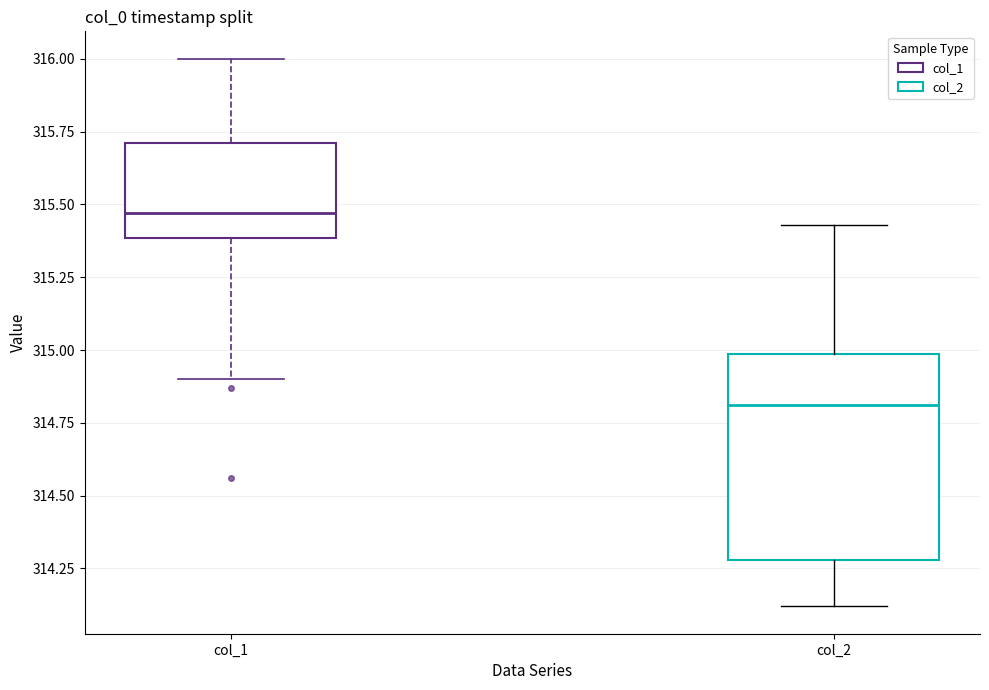

Reading left to right, transcribe this box plot: for each box, give where its median line is, the range the box spans, and where its two whiskers end, as read against the y-axis. The values are not printed on the chart, so give them approximately, as read against the axis.

col_1: median 315.45, box 315.40 to 315.70, whiskers 314.90 to 316.00
col_2: median 314.80, box 314.30 to 315.00, whiskers 314.10 to 315.45